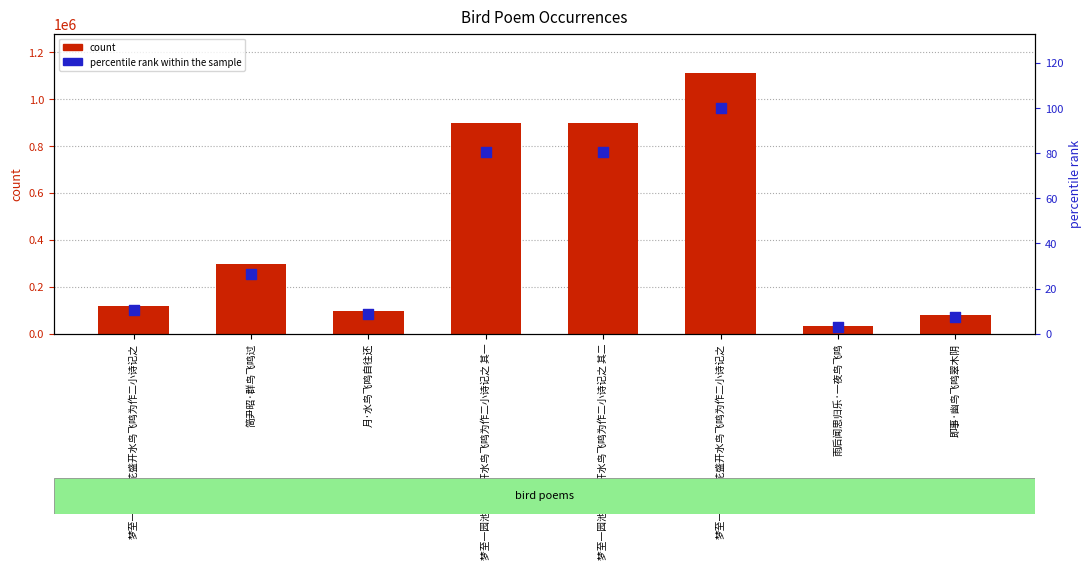

At which category is the sum across all series the highest?

梦至一园池藕花盛开水鸟飞鸣为作二小诗记之